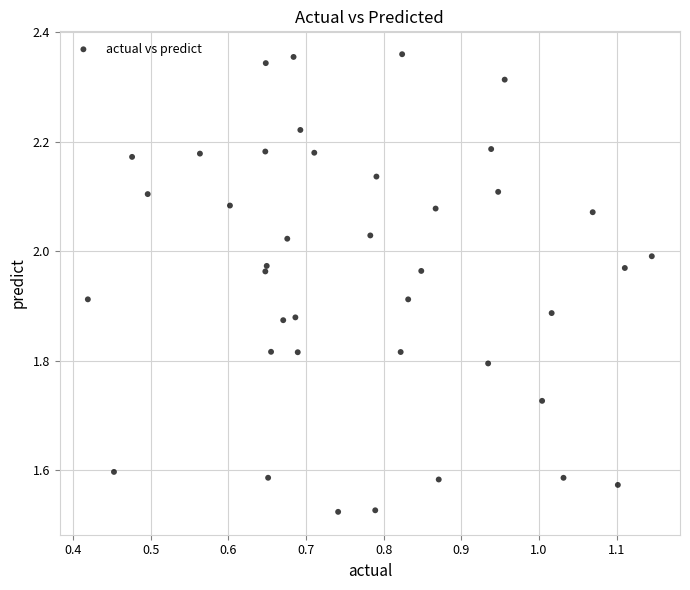

What is the range of X values (max minus min)?

0.7